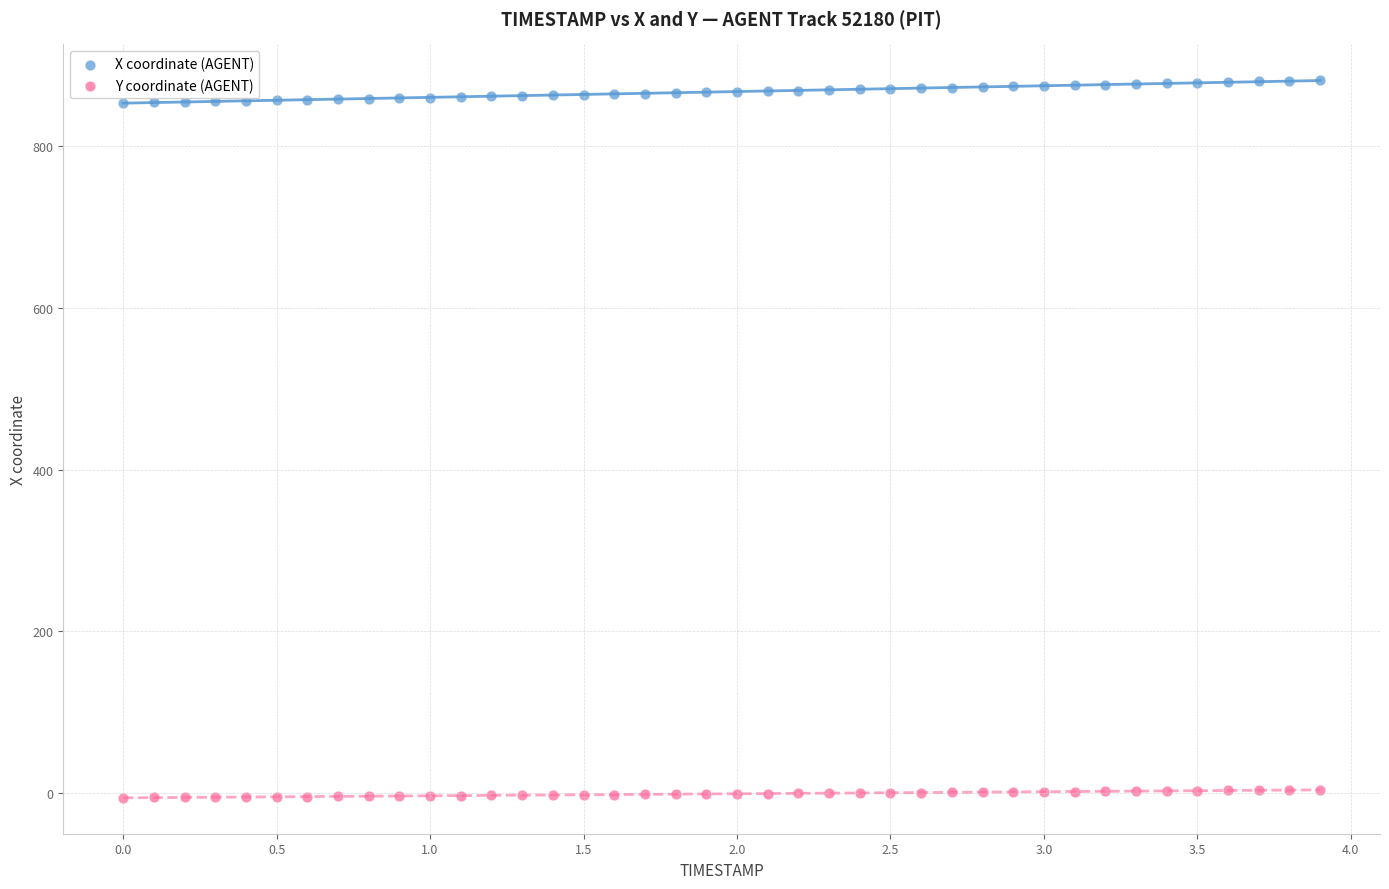

Across all data points, what is the range of X values (max minus min)?

3.9